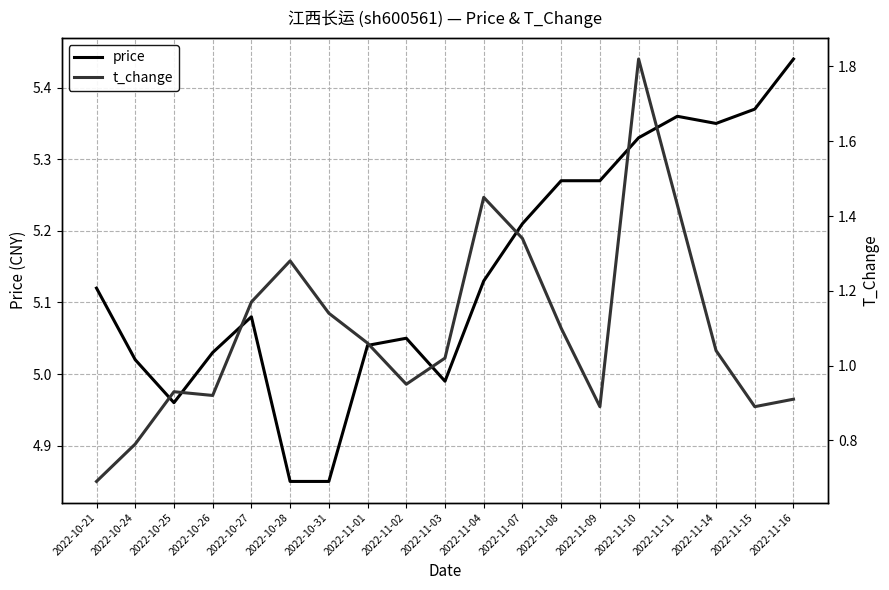

List the labels in order of price value, largest first.

2022-11-16, 2022-11-15, 2022-11-11, 2022-11-14, 2022-11-10, 2022-11-08, 2022-11-09, 2022-11-07, 2022-11-04, 2022-10-21, 2022-10-27, 2022-11-02, 2022-11-01, 2022-10-26, 2022-10-24, 2022-11-03, 2022-10-25, 2022-10-28, 2022-10-31